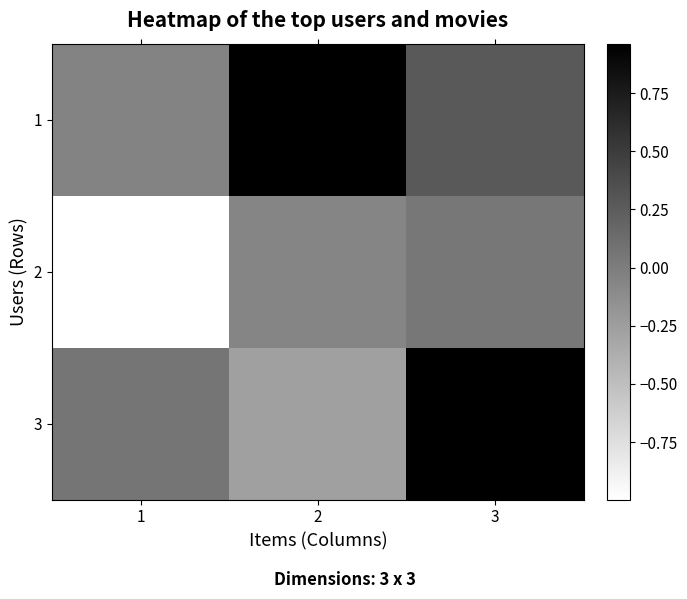

What is the greatest value displayed?

1.0